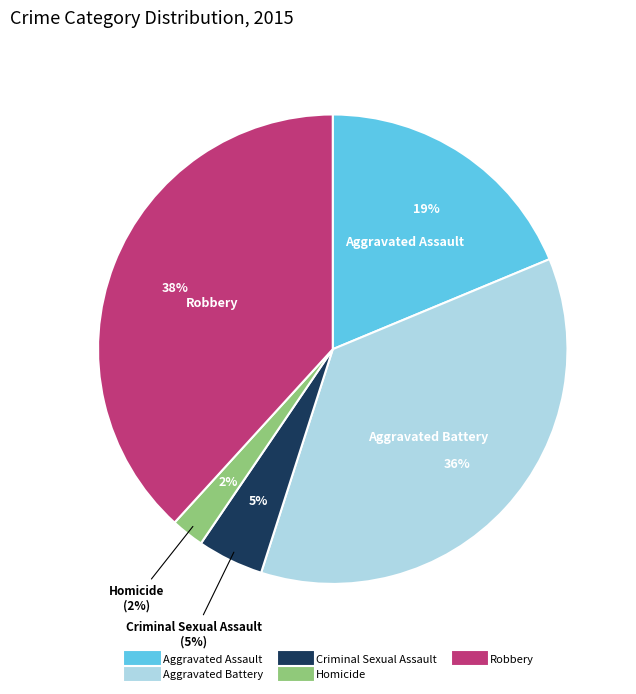

To the nearest percent, what is the difference between the largest and smallest slice percentages?

36%